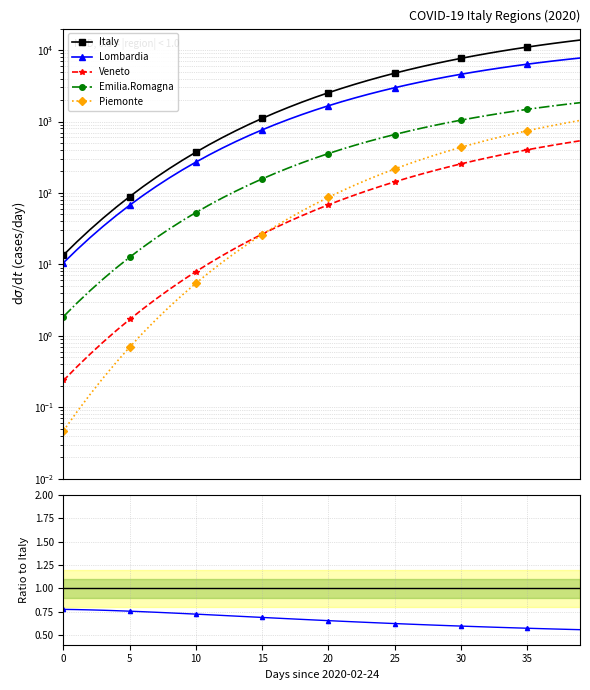

At which category is the sum across all series the highest?

39